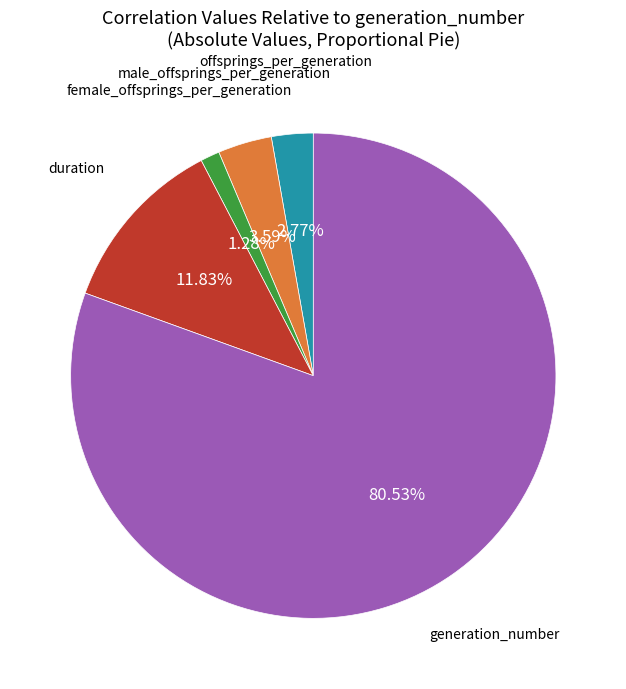

Is there any slice that represents more than half of the pie?

Yes